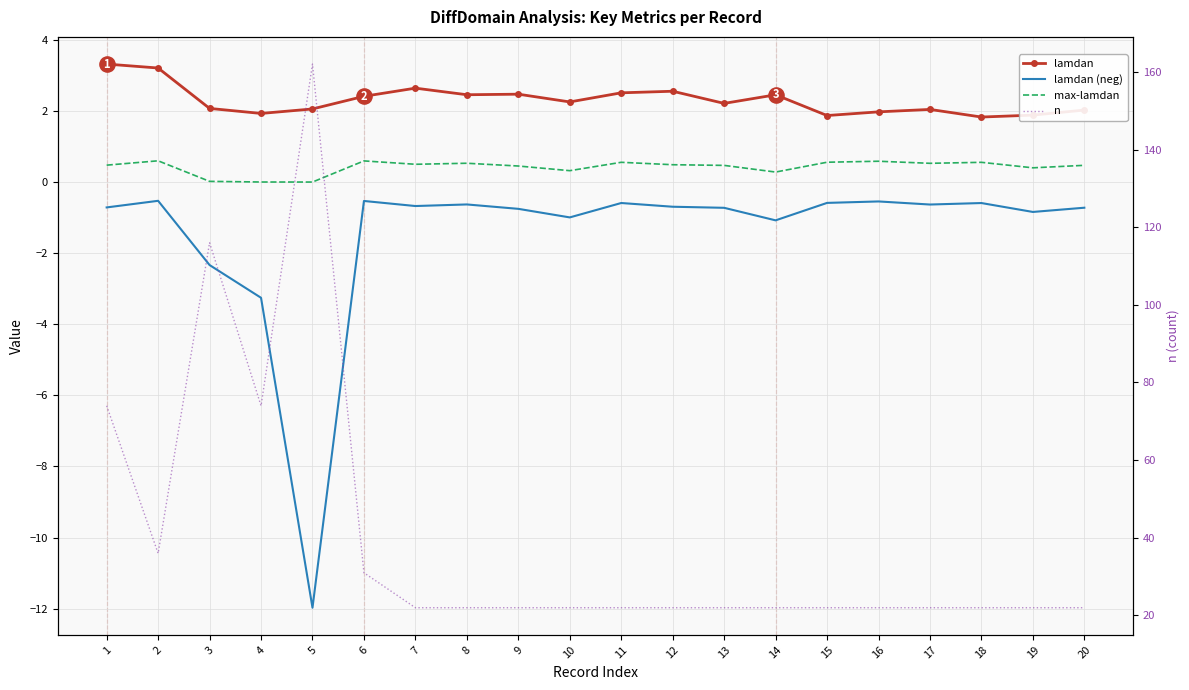

At how many categories does at least one series exceed 46?

4